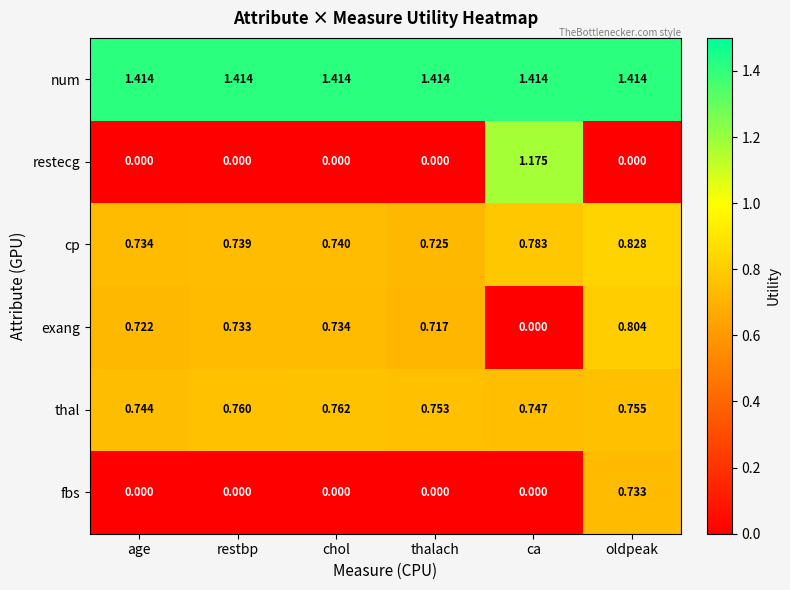

At which label is thal closest to 0?

age